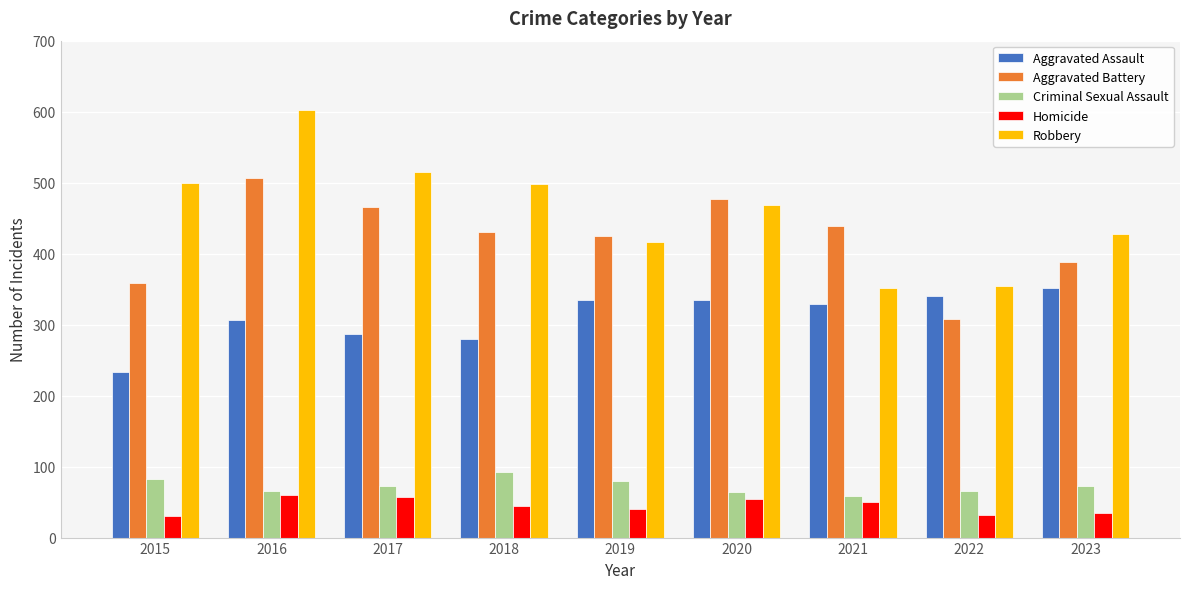

What is the approximate value of Aggravated Battery at 2018?

430